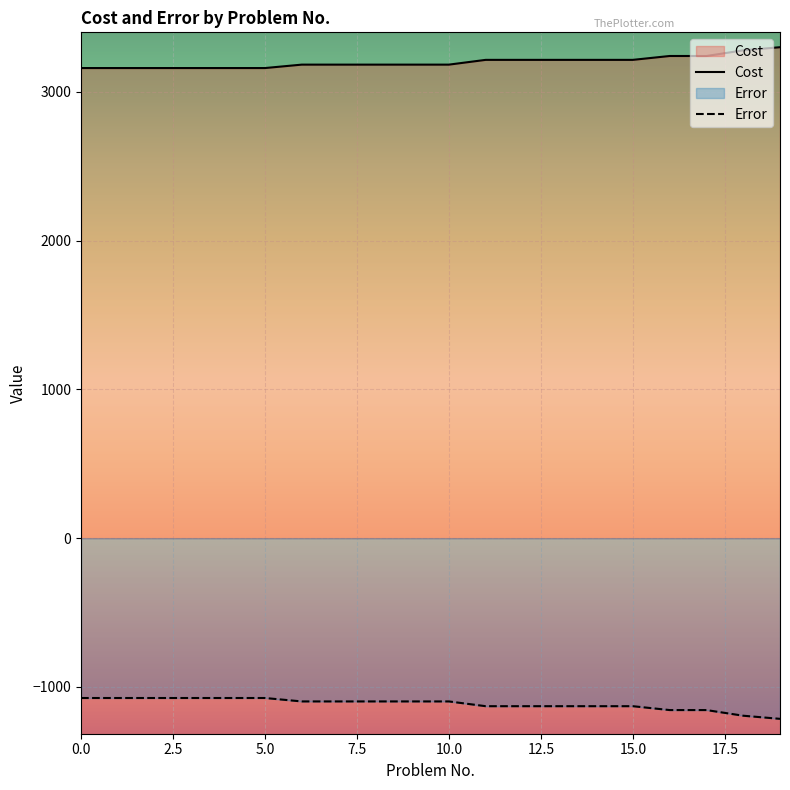

Which series has the largest total across all categories?

Cost